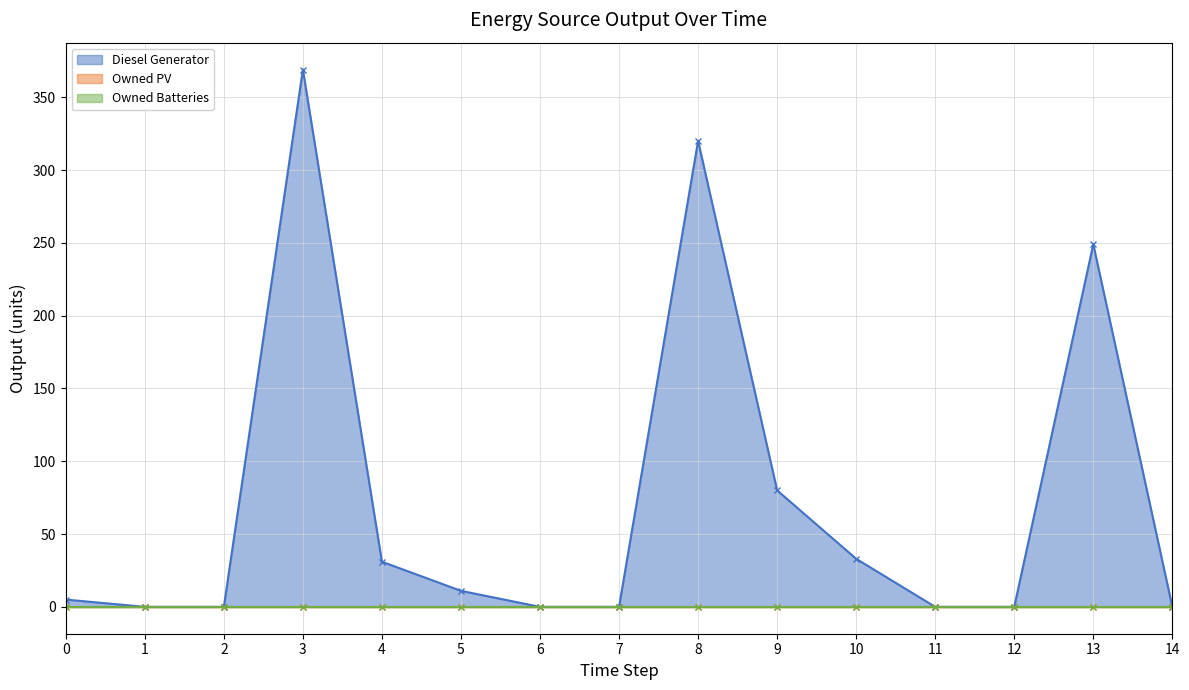

Which category has the highest value across all series?

3